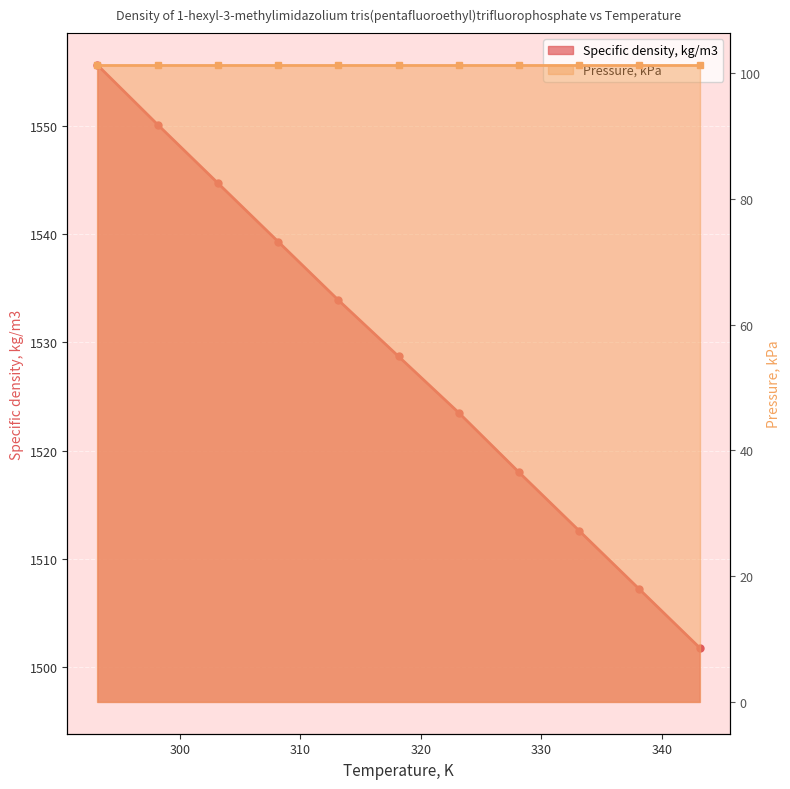

Reading right to left, what are all the values shown in this chart?

343.15=1501.8	338.15=1507.2	333.15=1512.6	328.15=1518.0	323.15=1523.5	318.15=1528.7	313.15=1533.9	308.15=1539.3	303.15=1544.7	298.15=1550.1	293.15=1555.6